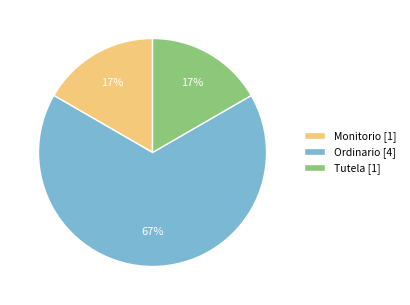

How many slices are in this pie chart?

3